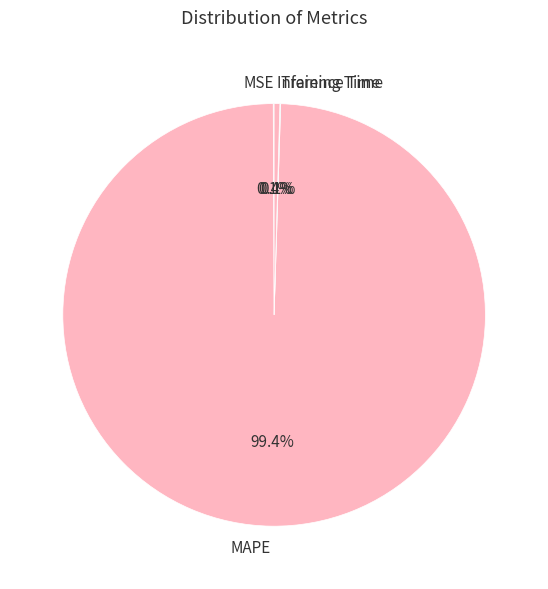

To the nearest percent, what is the combined percentage of Inference Time and MAPE?

100%